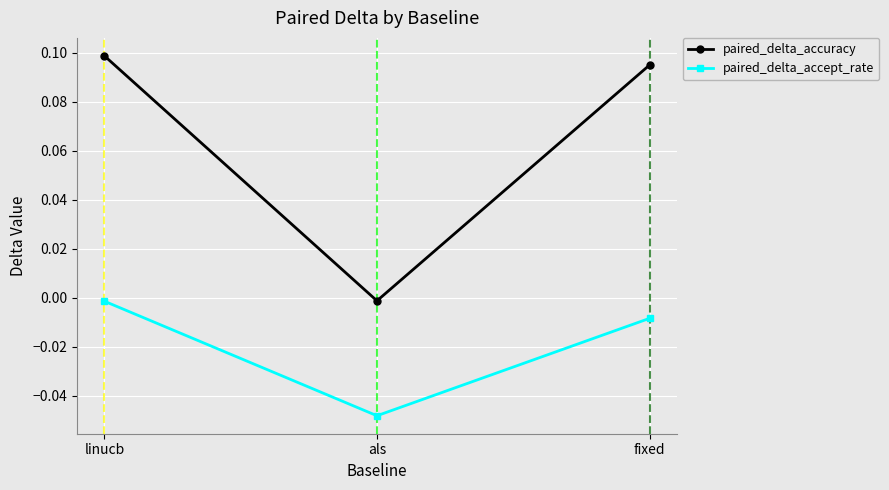

At which category is the sum across all series the highest?

linucb